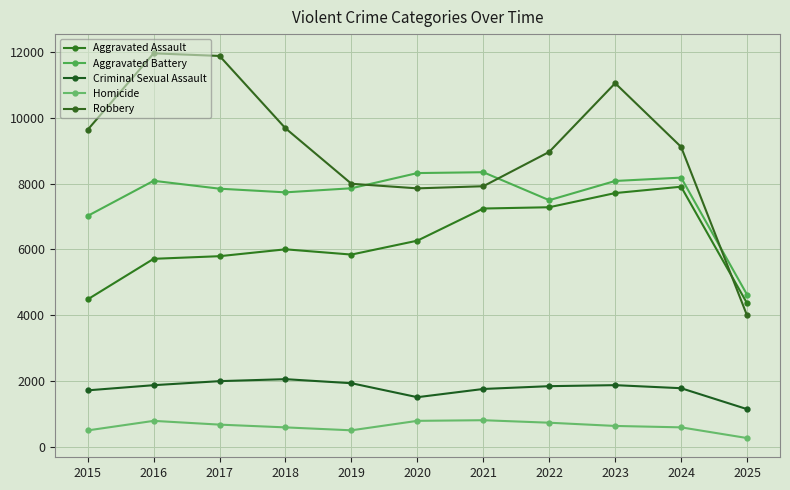

Which series changed the most between 2015 and 2023?

Aggravated Assault